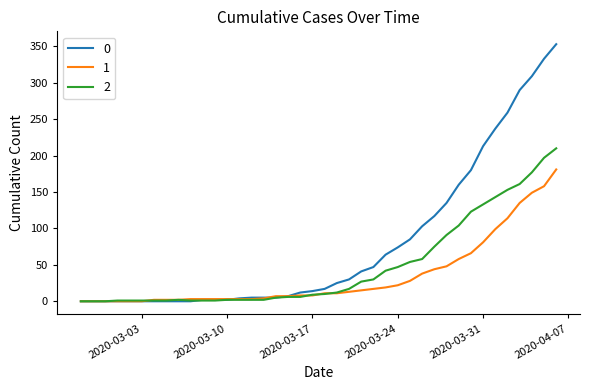

Count the number of categories in the chart.

40